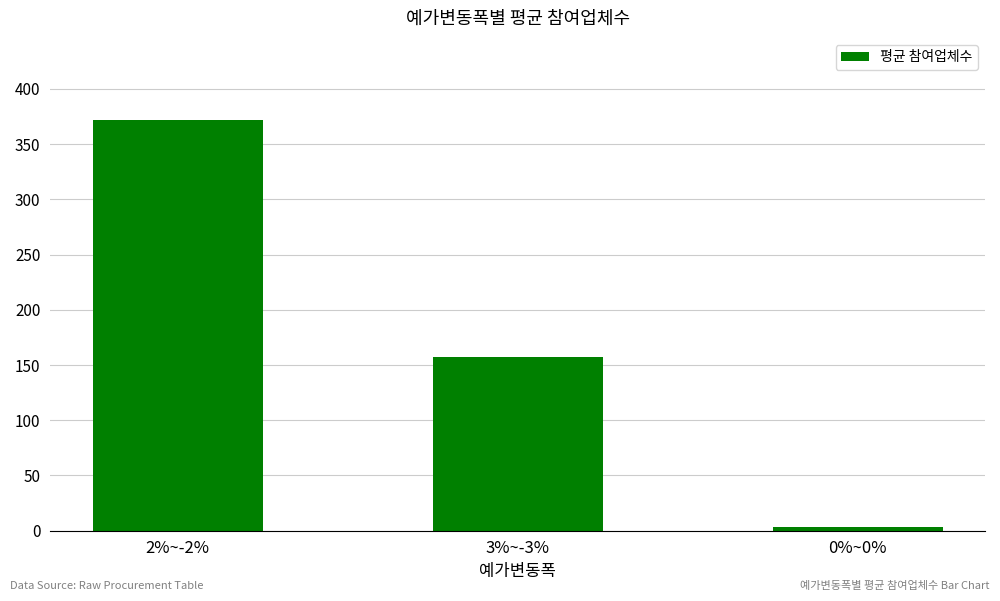

Rank the categories by value from highest to lowest.

2%~-2%, 3%~-3%, 0%~0%